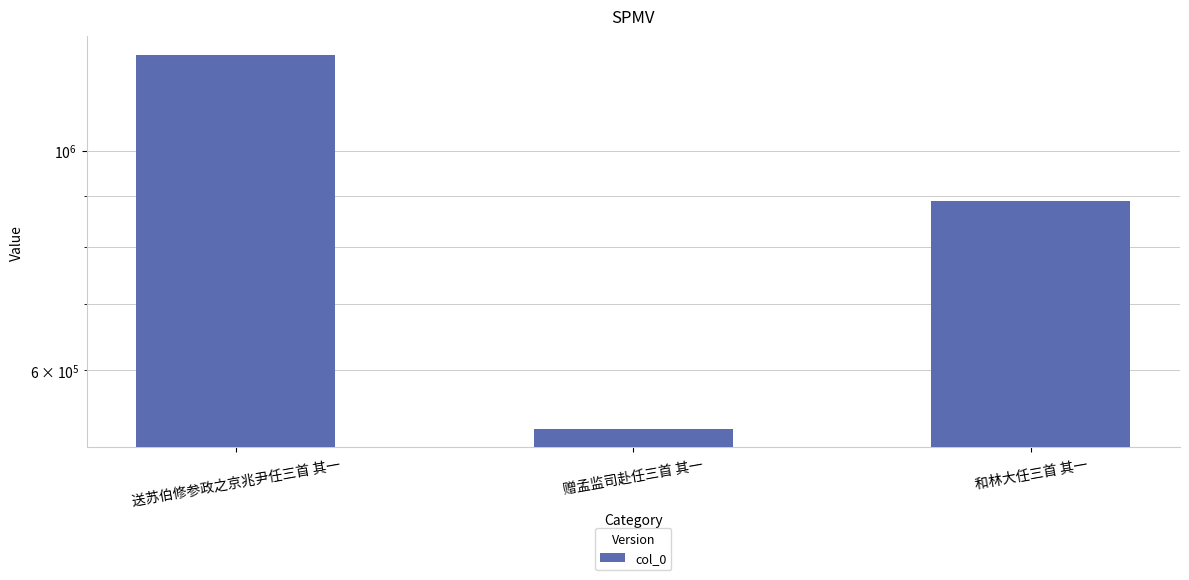

Between 送苏伯修参政之京兆尹任三首 其一 and 和林大任三首 其一, which is larger?

送苏伯修参政之京兆尹任三首 其一